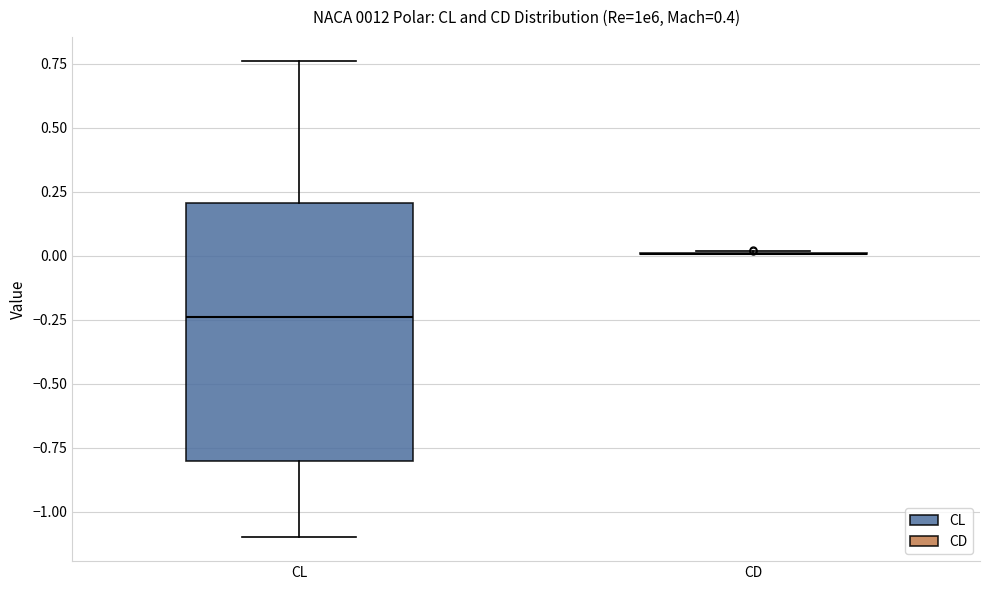

Reading left to right, read every box against the y-axis: the position of its median line, the range the box covers, and the ends of its whiskers. The values are not printed on the chart, so give them approximately, as read against the axis.

CL: median -0.25, box -0.80 to 0.20, whiskers -1.10 to 0.75
CD: box collapsed to a line at 0.00, whiskers 0.00 to 0.00